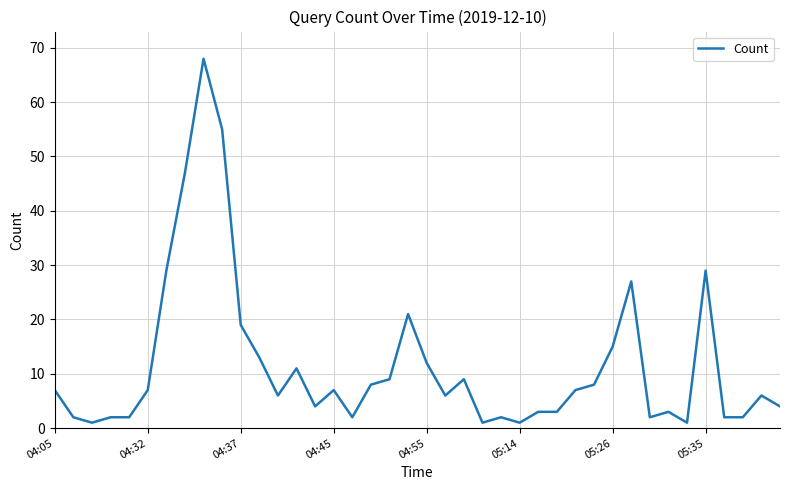

Does the chart have visible grid lines?

Yes